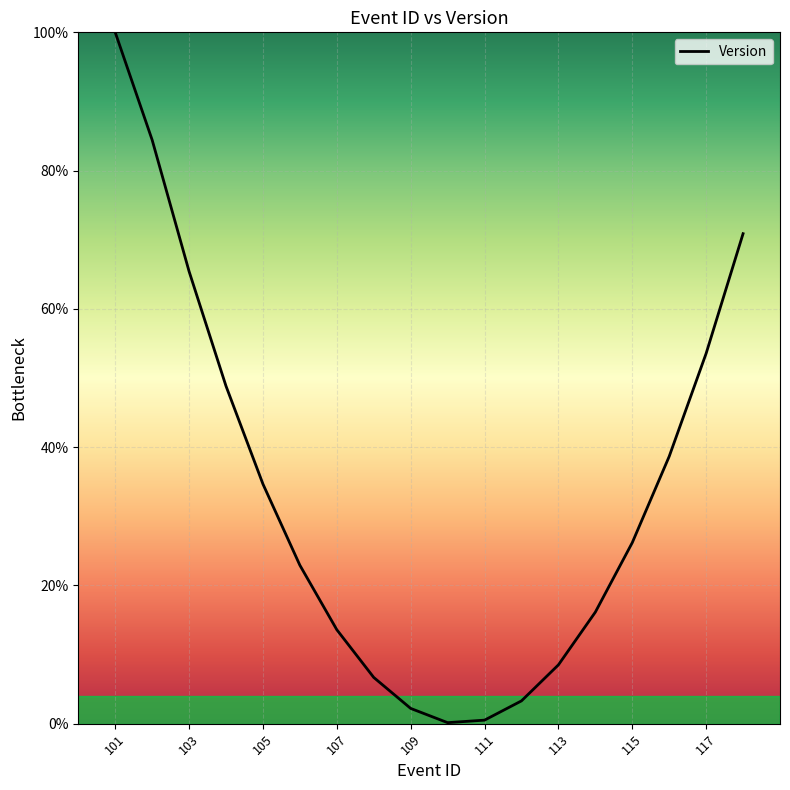

What is the difference between the maximum and minimum values?

99.9